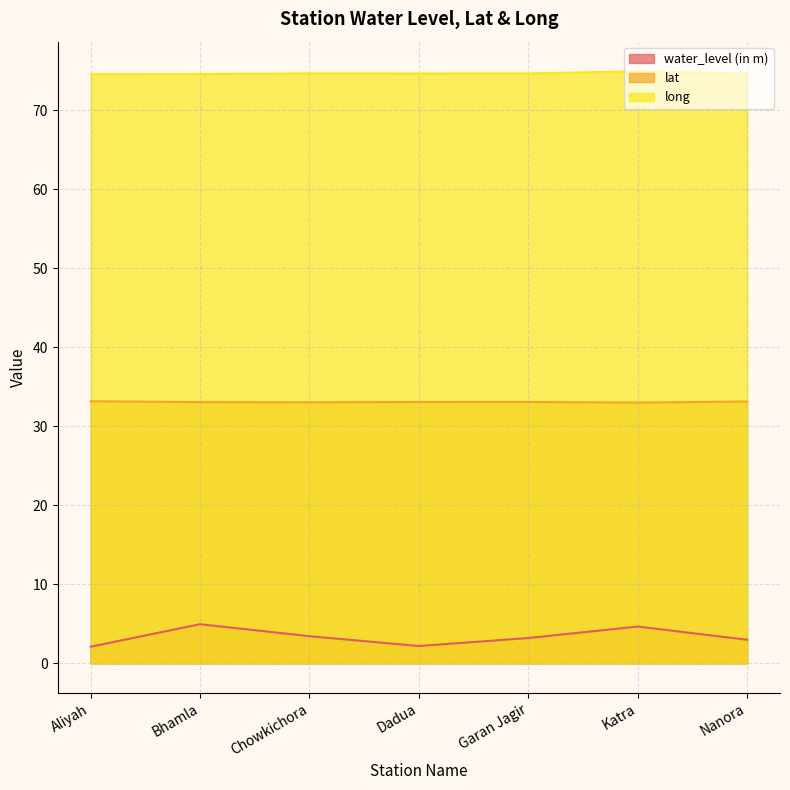

List the series in order of their overall mean, lowest first.

water_level (in m), lat, long